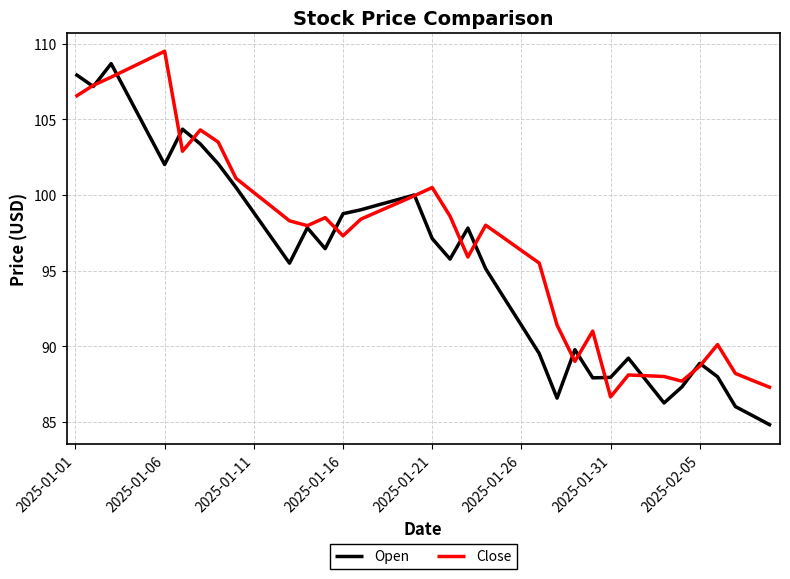

How many lines are shown in the chart?

2